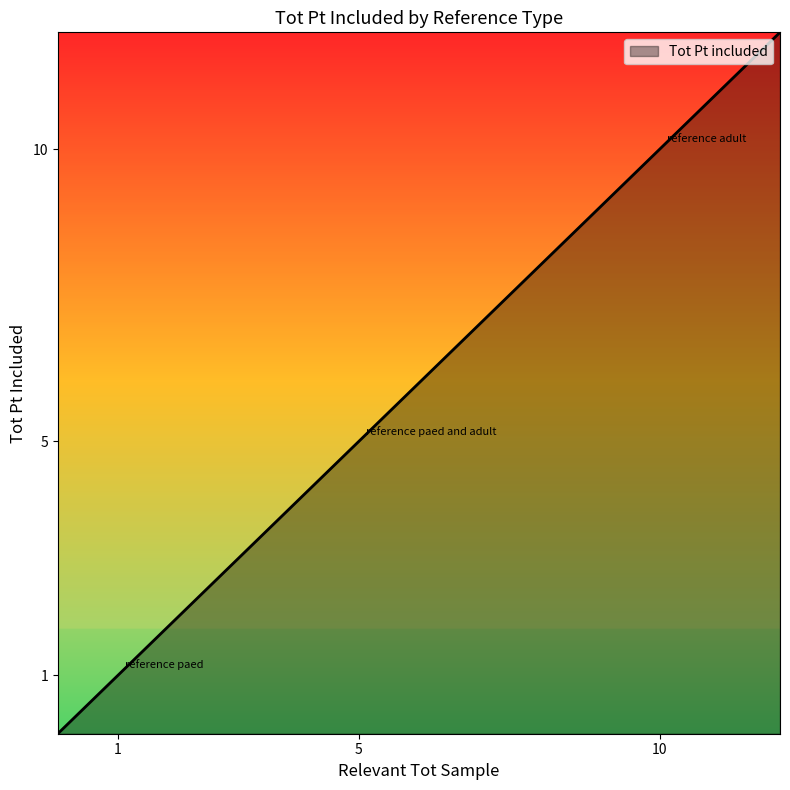

What is the difference between the maximum and minimum values?

12